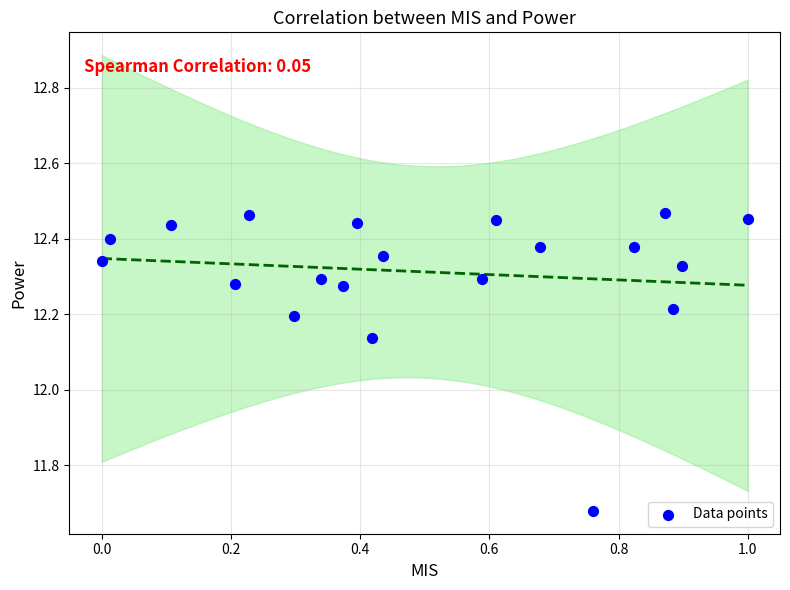

What is the range of X values (max minus min)?

1.0